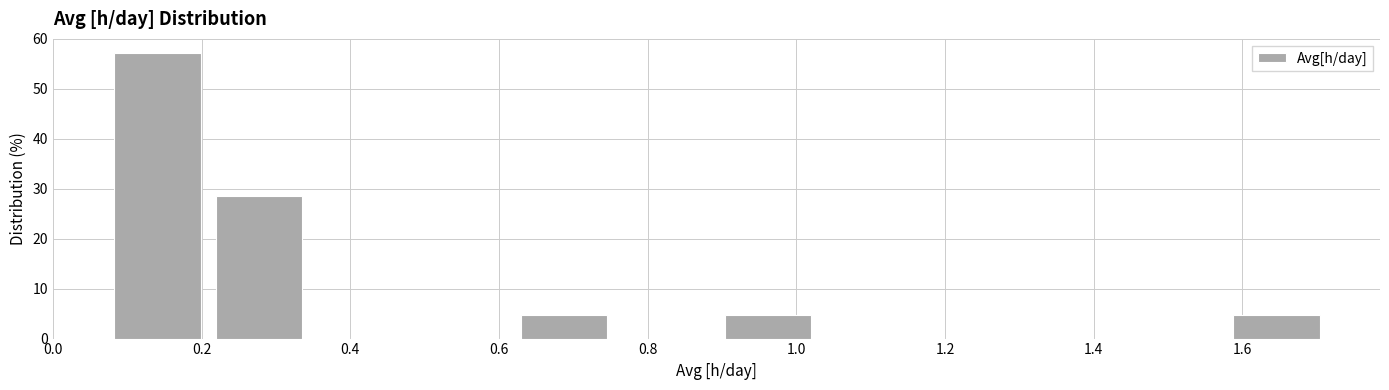

Over which range of the x-axis is the bar tallest?

0.08 to 0.20